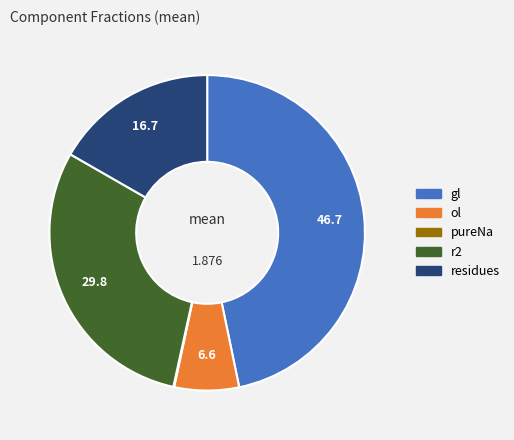

Which slice is the largest?

gl